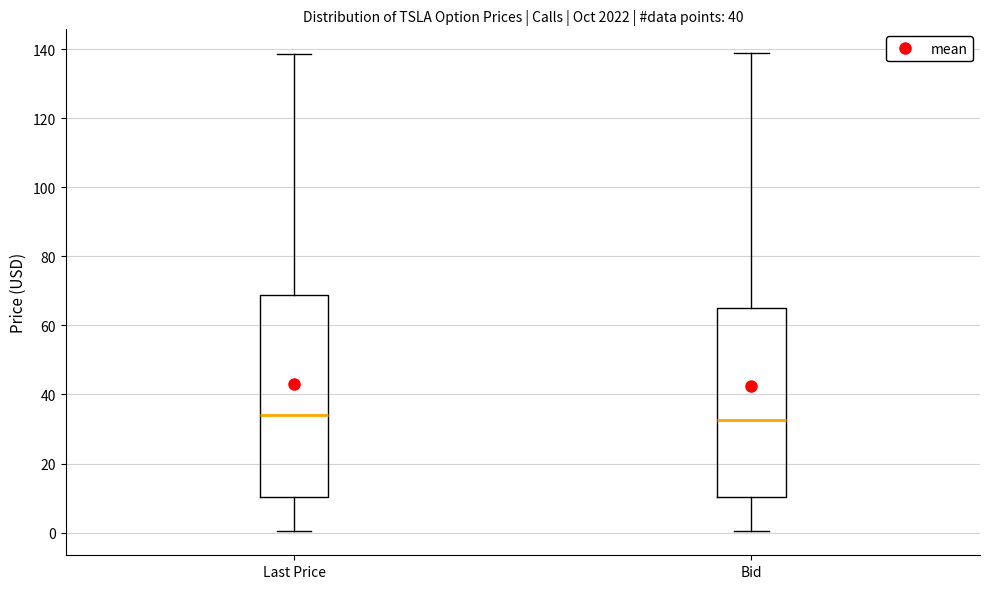

Which box is the tallest, from its lower edge to its upper edge?

Last Price